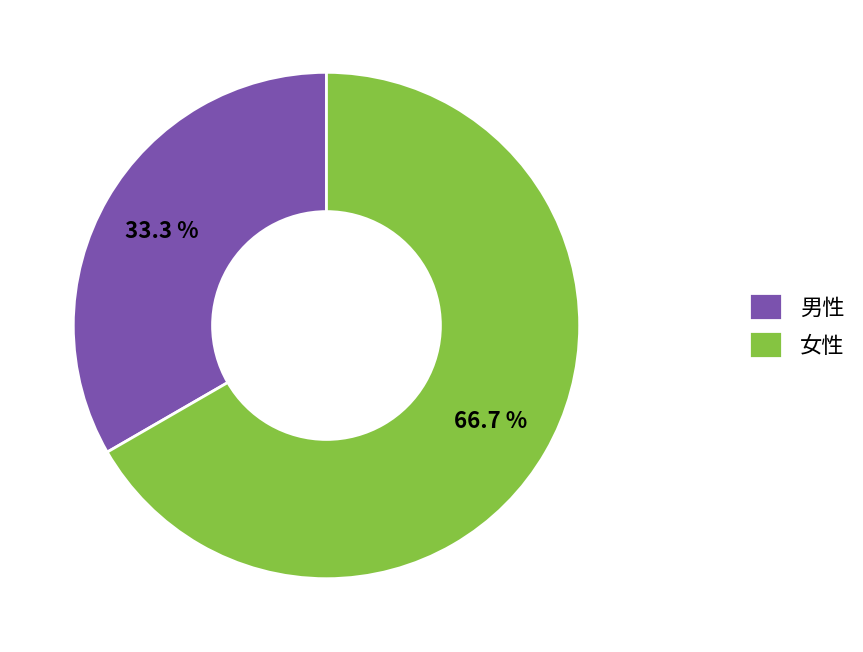

Is there any slice that represents more than half of the pie?

Yes